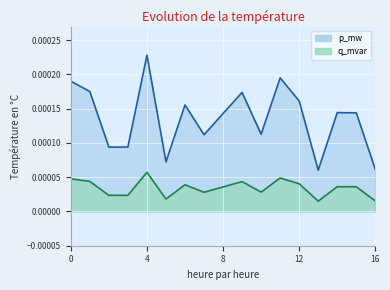

At 6, list the series in order from smallest to largest.

q_mvar, p_mw